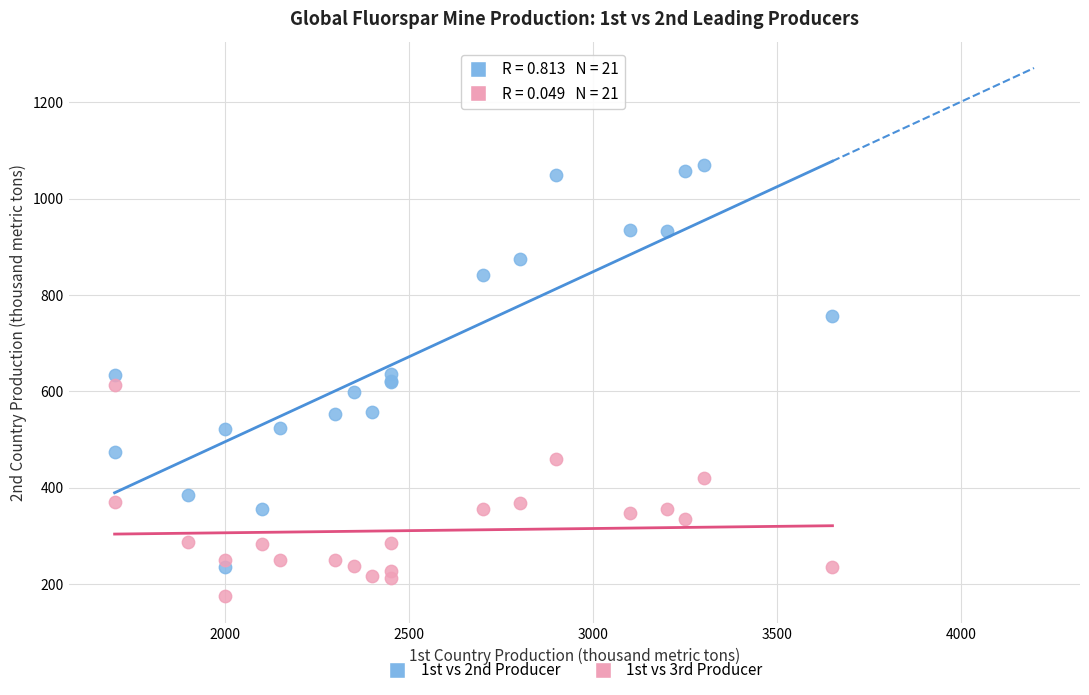

Which series contains the lowest Y value?

1st vs 3rd Producer